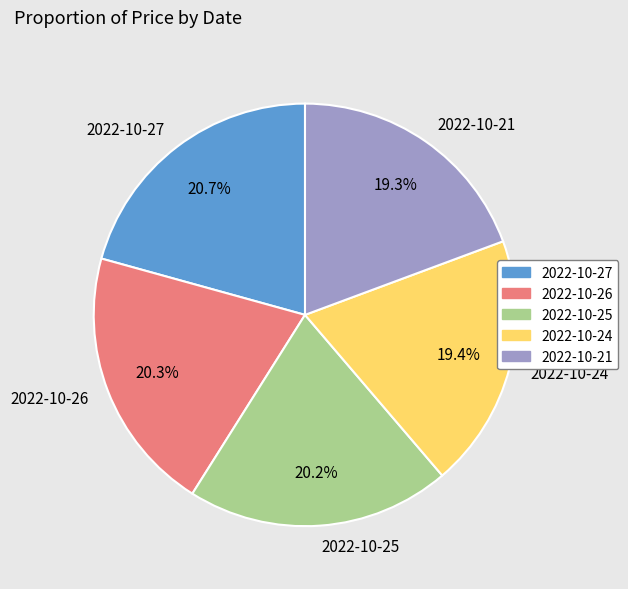

True or false: 2022-10-26 accounts for 20% of the total.

True